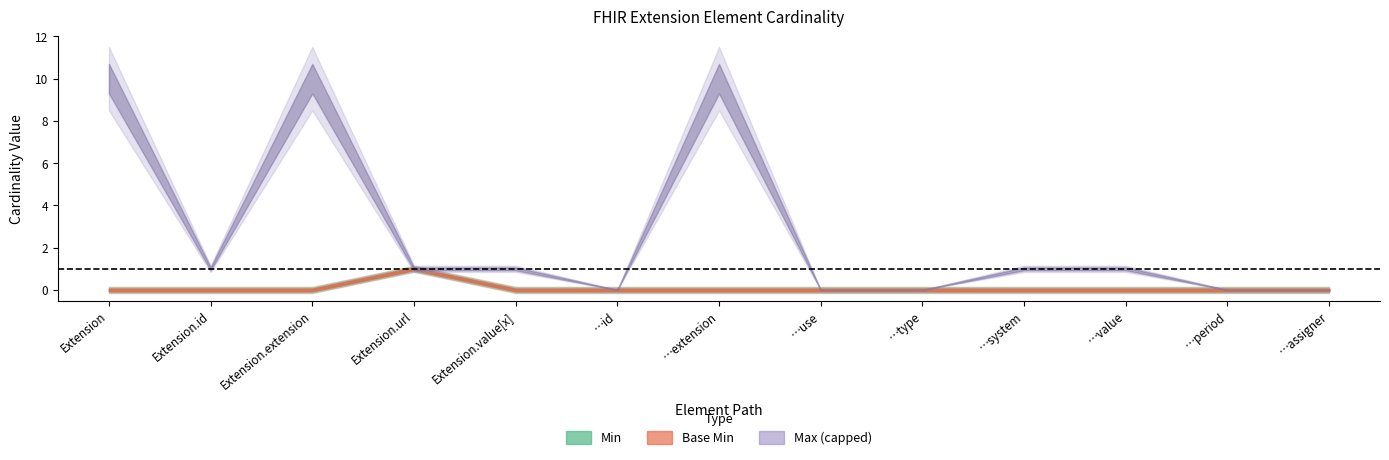

True or false: Base Min has more than 2 interior local peaks.

False